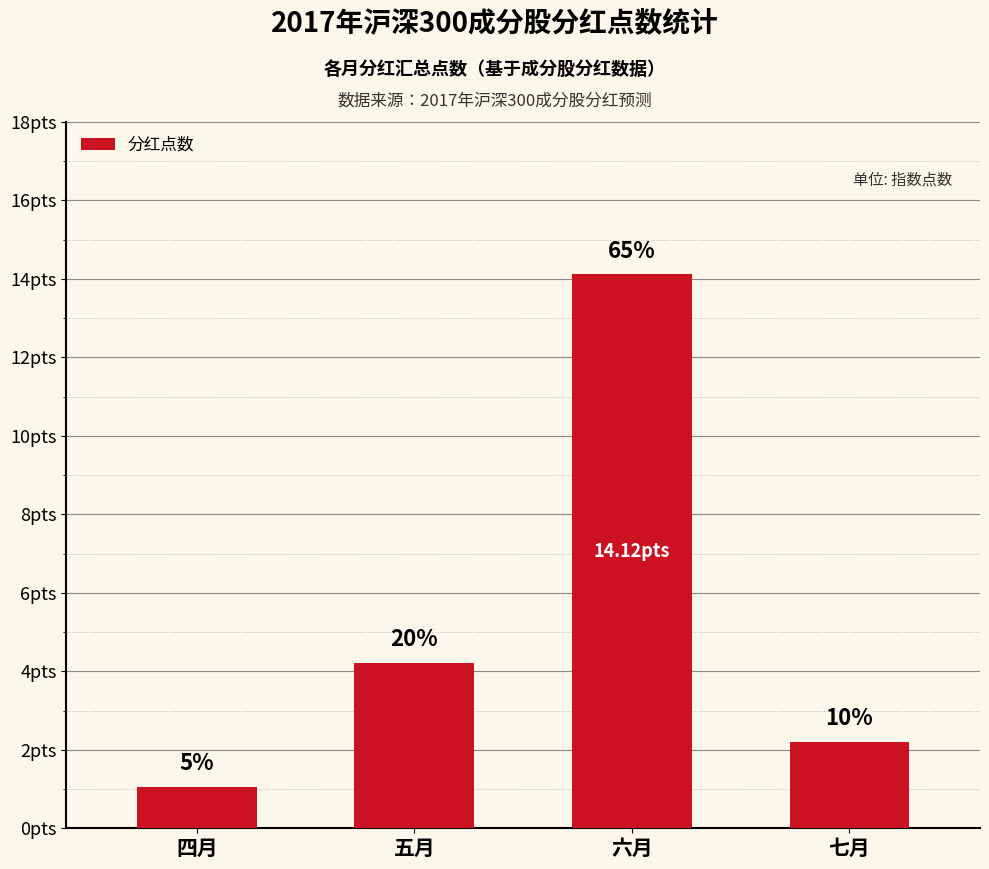

Does the chart contain any negative values?

No